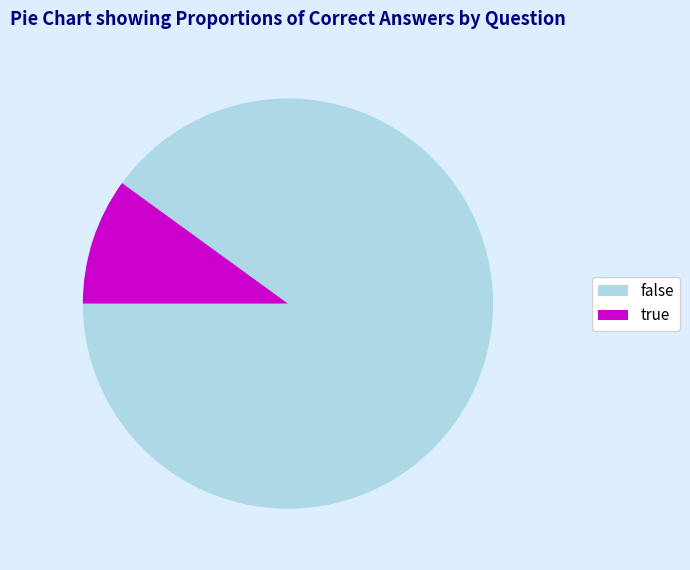

Which slice is the smallest?

true